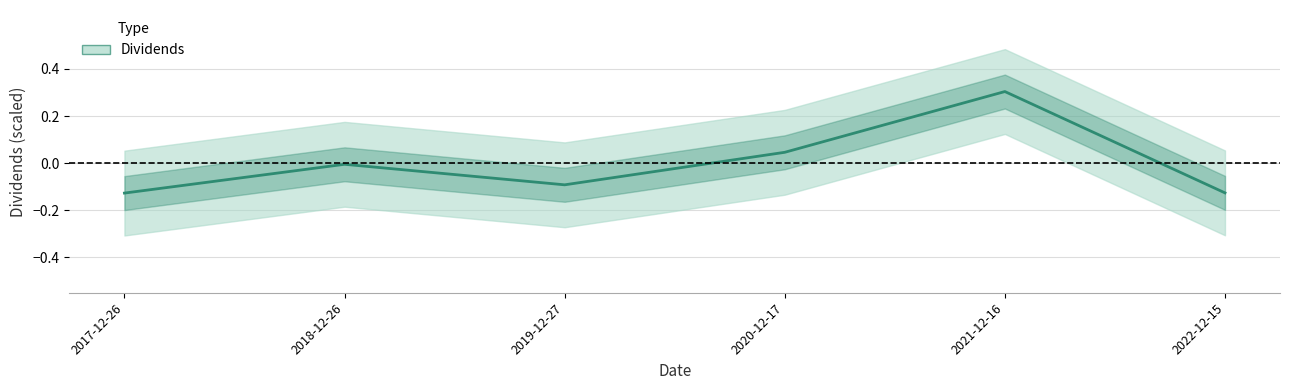

Which label corresponds to the largest value in the chart?

2021-12-16